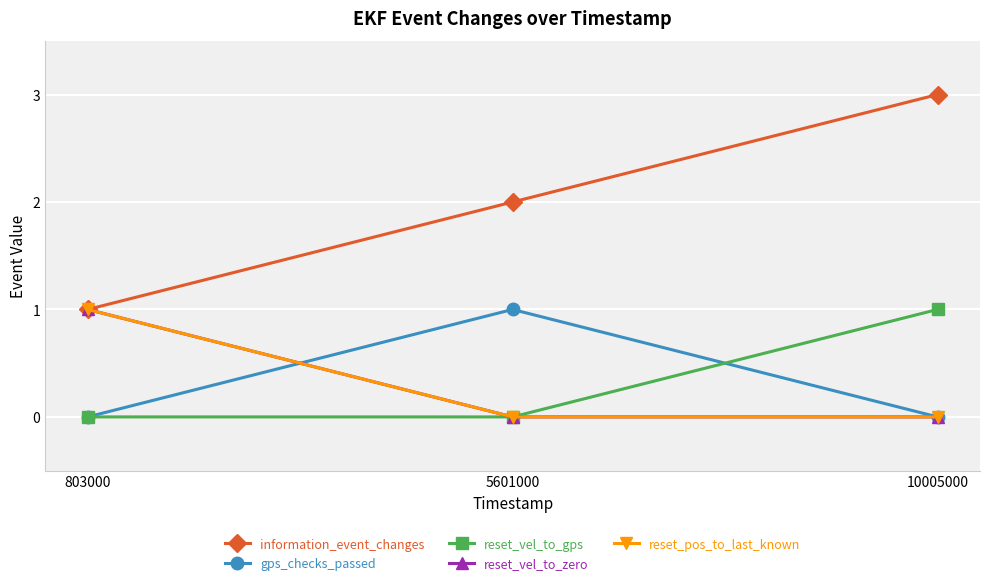

Reading right to left, list all the values displayed in this chart.

information_event_changes: 3	2	1
gps_checks_passed: 0	1	0
reset_vel_to_gps: 1	0	0
reset_vel_to_zero: 0	0	1
reset_pos_to_last_known: 0	0	1